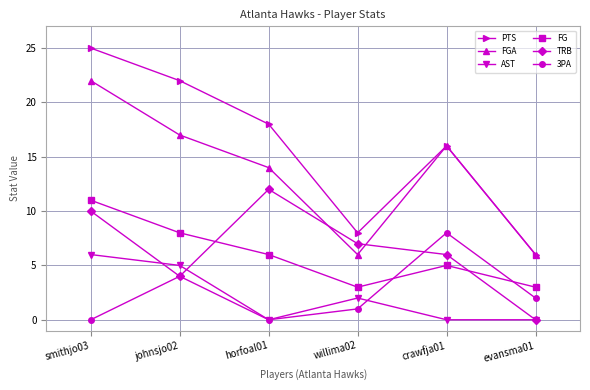

In FGA, how many points are higher than both neighbors (excluding endpoints)?

1